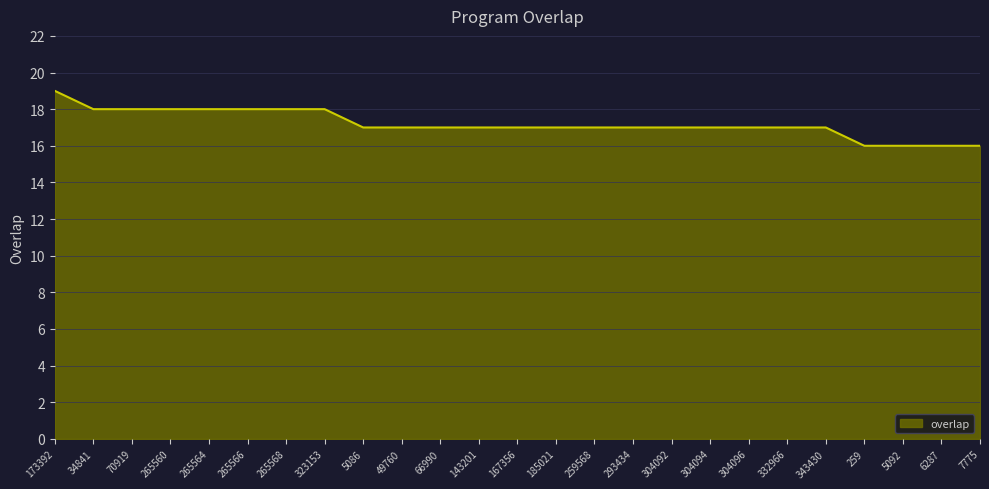

Where does the data first go above 17?

173392